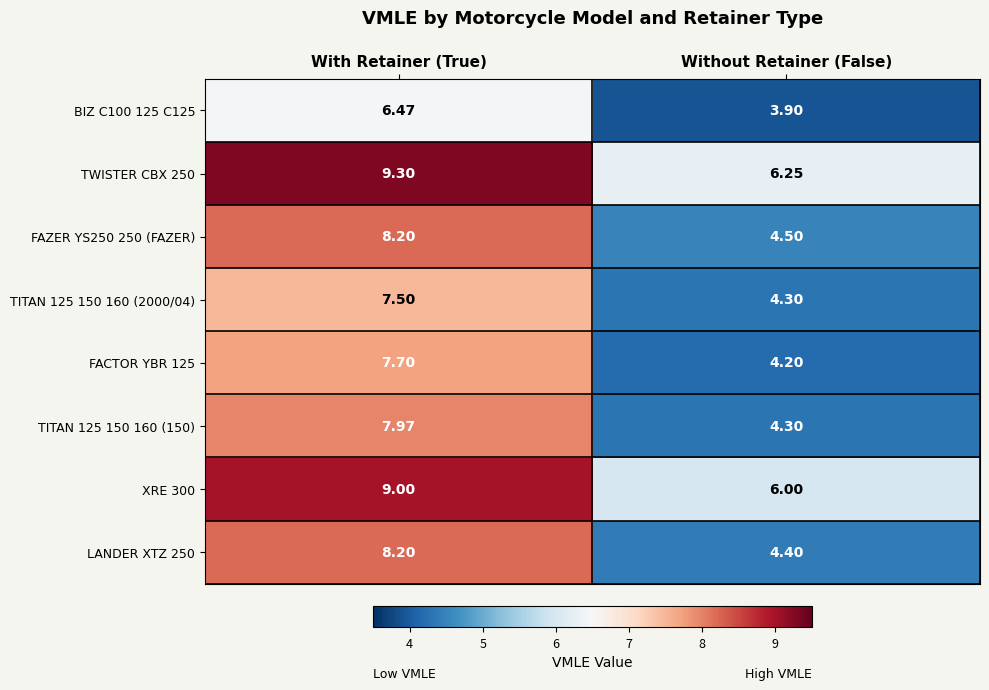

Is the value of XRE 300 at With Retainer (True) greater than the value of FACTOR YBR 125 at With Retainer (True)?

Yes